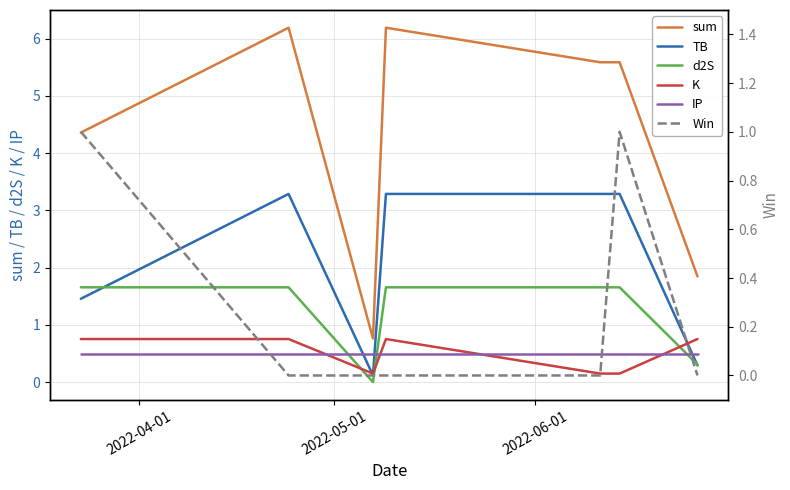

True or false: d2S and sum intersect in this chart.

False